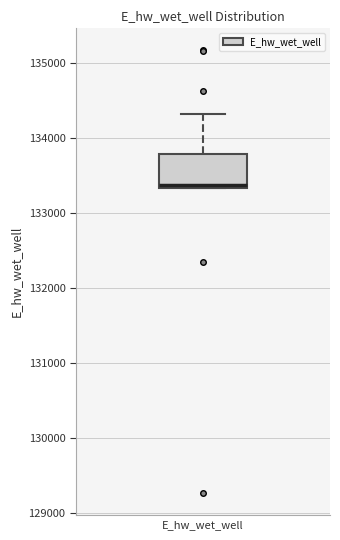

Where does the upper whisker of the box for E_hw_wet_well end on the y-axis? The values are not printed on the chart, so give them approximately, as read against the axis.

134300